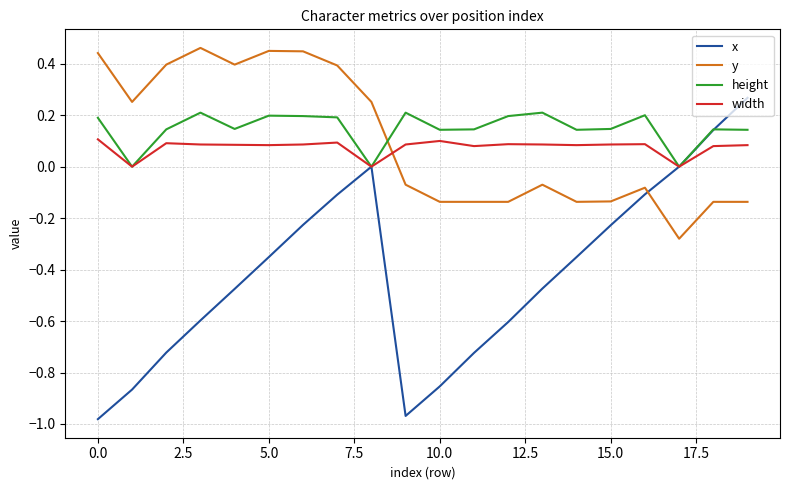

What is the highest value of the height series?

0.2